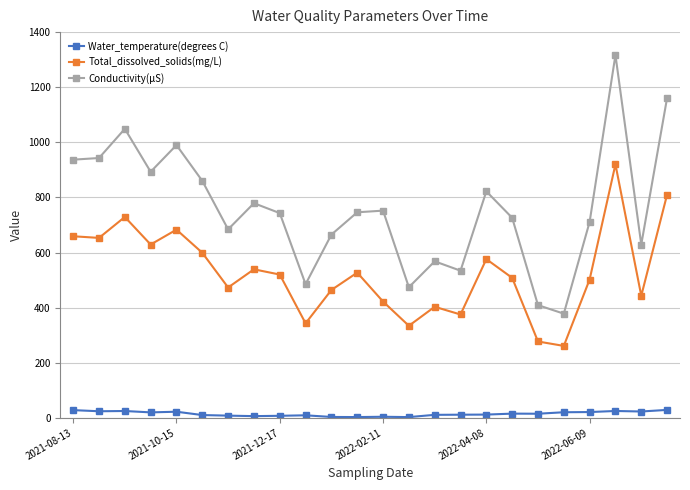

True or false: Total_dissolved_solids(mg/L) has more than 0 interior local peaks.

True